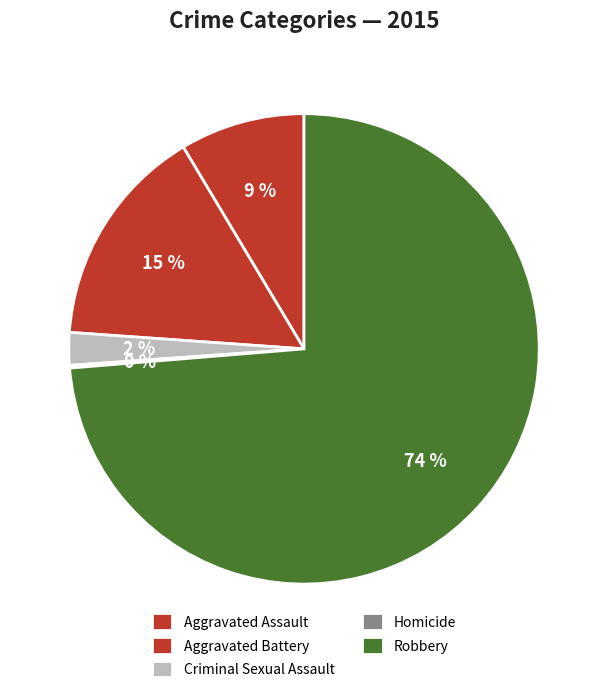

To the nearest percent, what percentage of the pie is Aggravated Battery?

15%